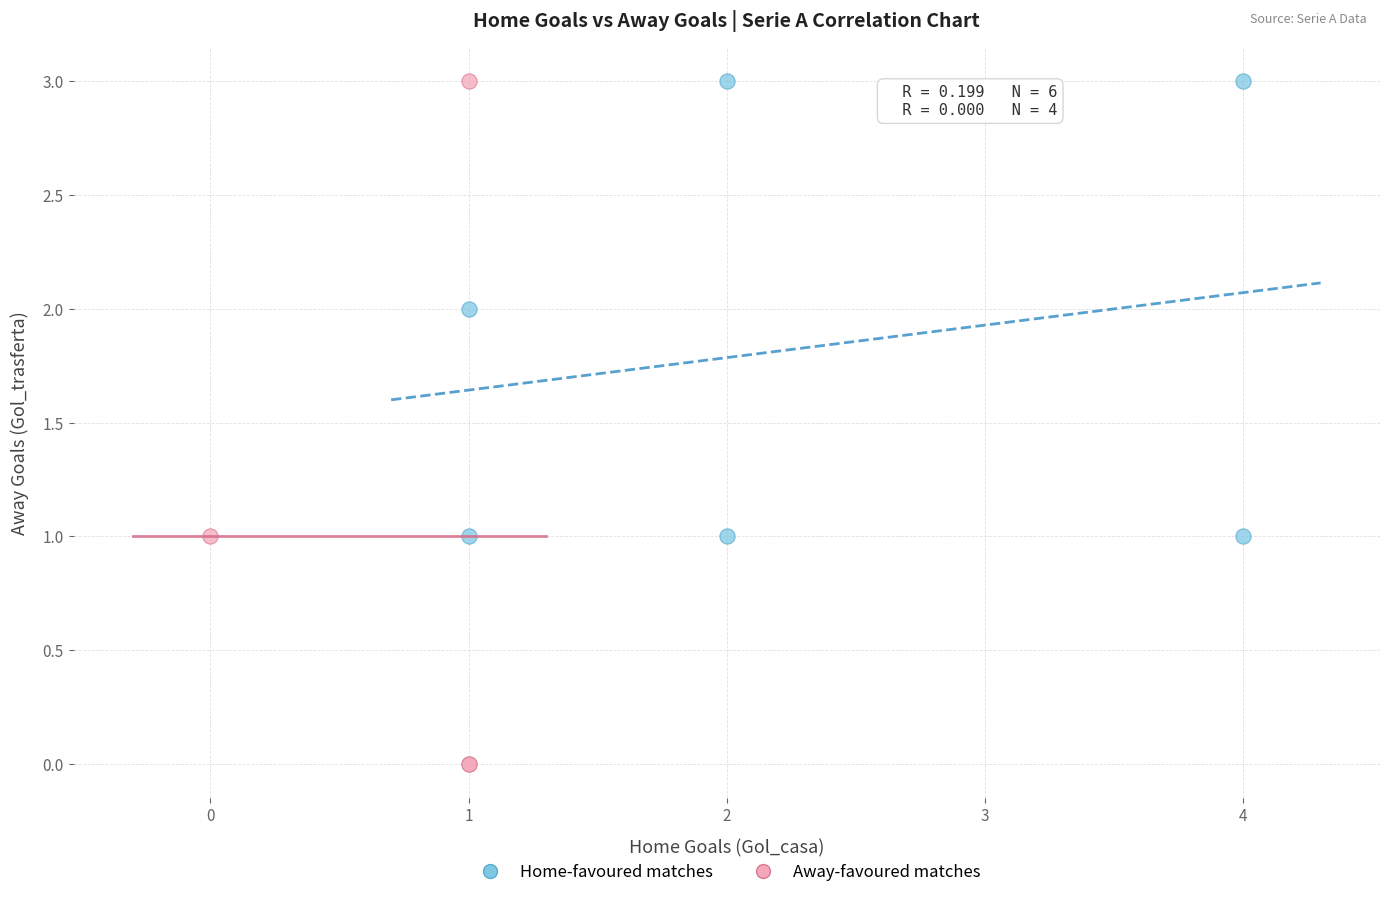

Which series reaches the minimum Y coordinate?

Away-favoured matches